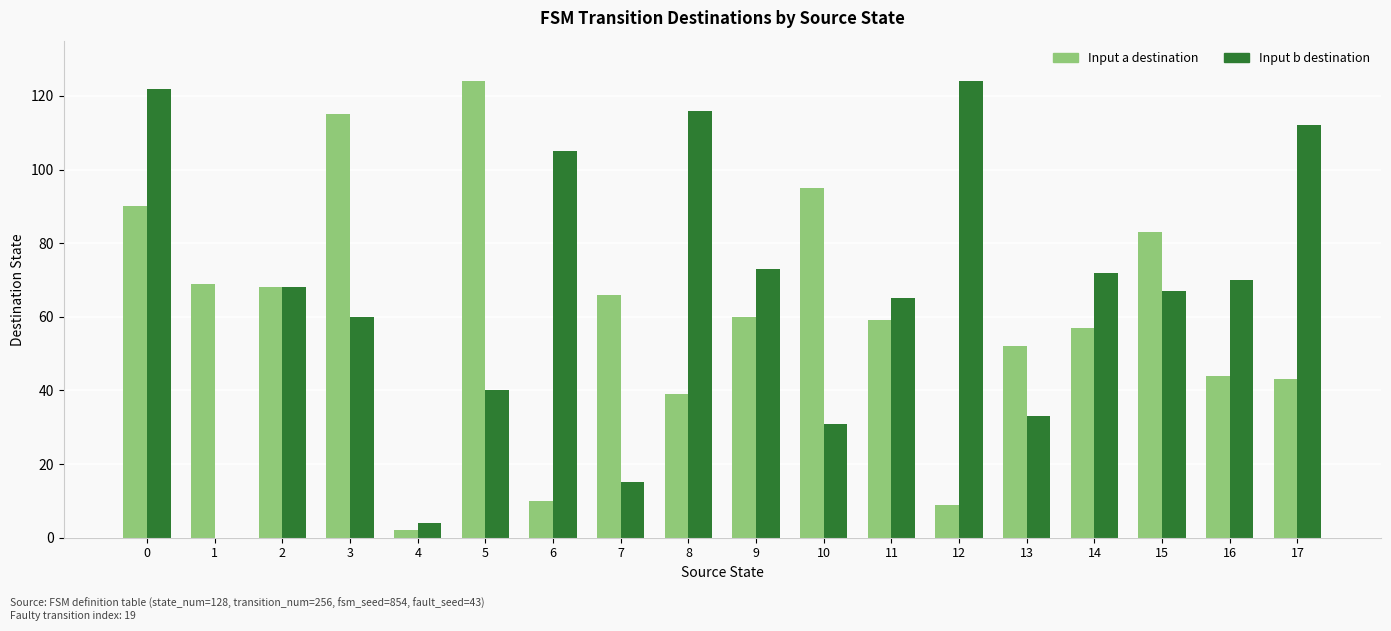

The value of Input a destination at 2 is 24. True or false?

False